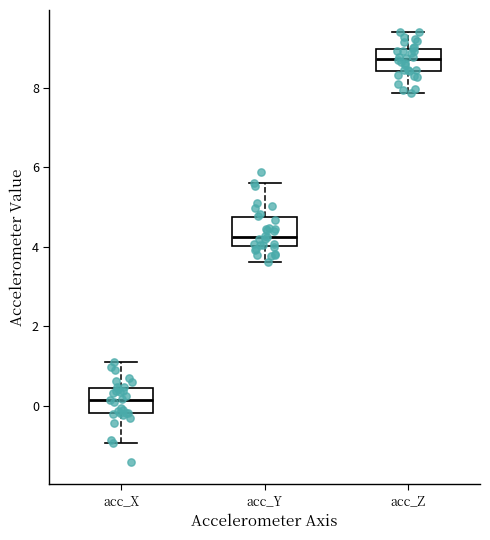

Reading left to right, read every box against the y-axis: the position of its median line, the range the box covers, and the ends of its whiskers. The values are not printed on the chart, so give them approximately, as read against the axis.

acc_X: median 0.2, box -0.2 to 0.4, whiskers -1.0 to 1.0
acc_Y: median 4.2, box 4.0 to 4.8, whiskers 3.6 to 5.6
acc_Z: median 8.8, box 8.4 to 9.0, whiskers 7.8 to 9.4